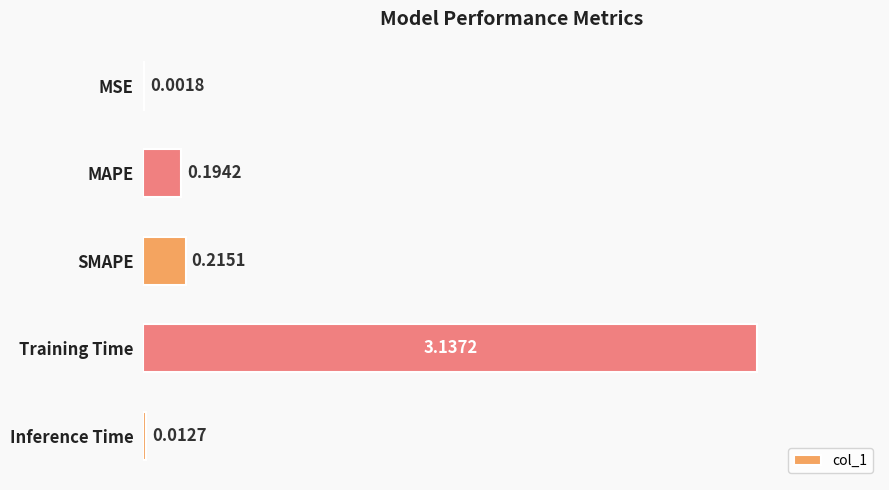

What is the sum of all values?

3.6